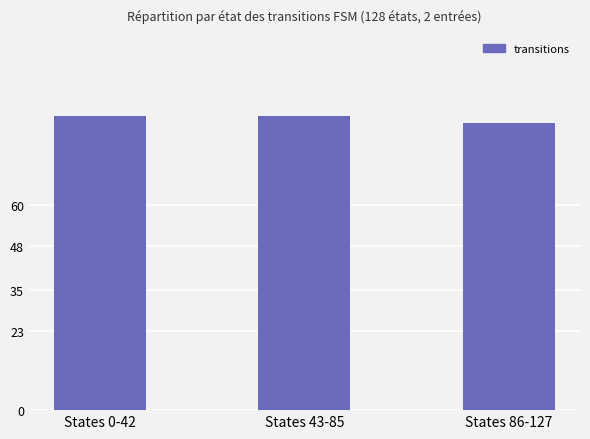

The chart shows a value of 84 at States 86-127. True or false?

True